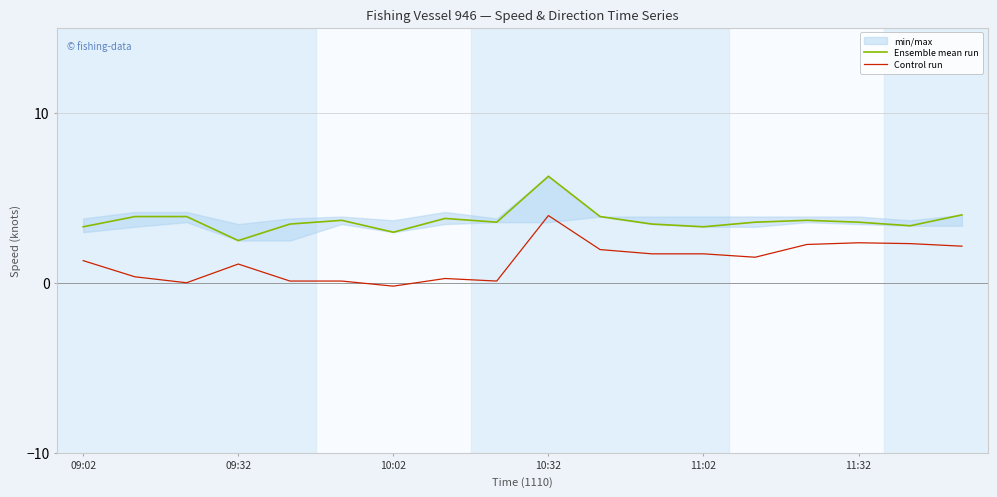

Reading right to left, transcribe all the data shown in this chart.

Ensemble mean run: 4.0	3.4	3.6	3.7	3.6	3.3	3.5	3.9	6.3	3.6	3.8	3.0	3.7	3.5	2.5	3.9	3.9	3.3
Control run: 2.1	2.3	2.4	2.2	1.5	1.7	1.7	1.9	4.0	0.1	0.2	-0.2	0.1	0.1	1.1	0.0	0.3	1.3